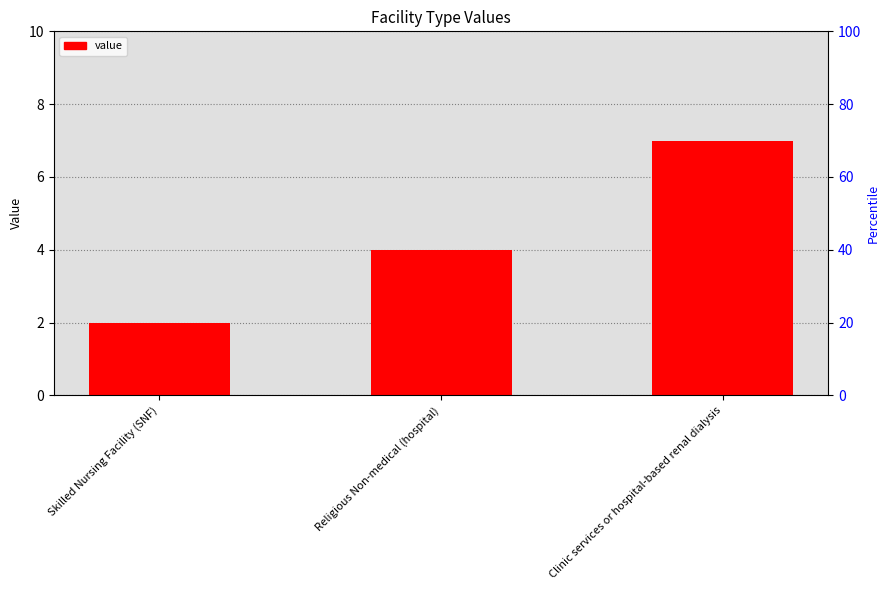

What position from the left is Skilled Nursing Facility (SNF)?

1